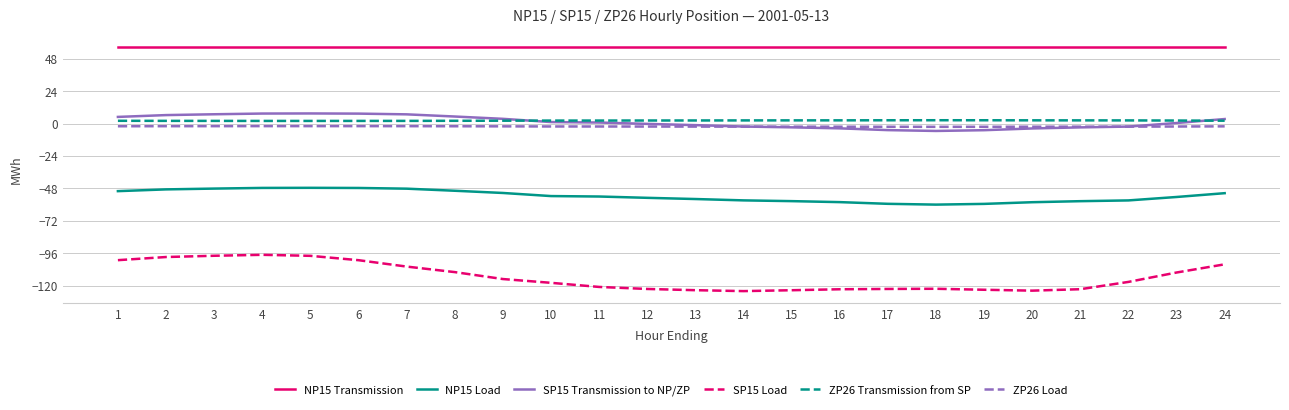

What is the difference between the NP15 Load values at 12 and 14?

1.9